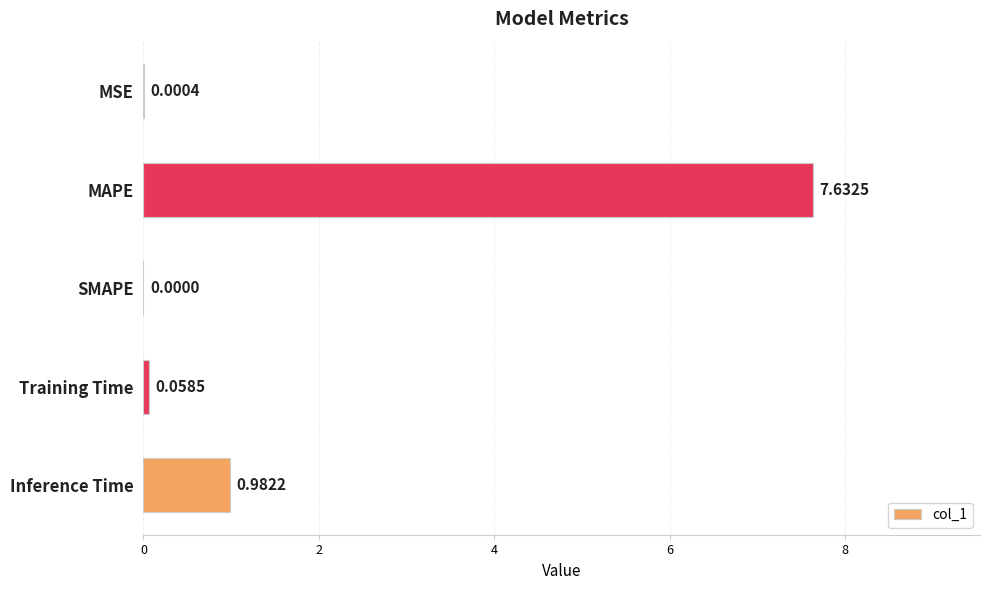

At which label is the value closest to 3?

Inference Time